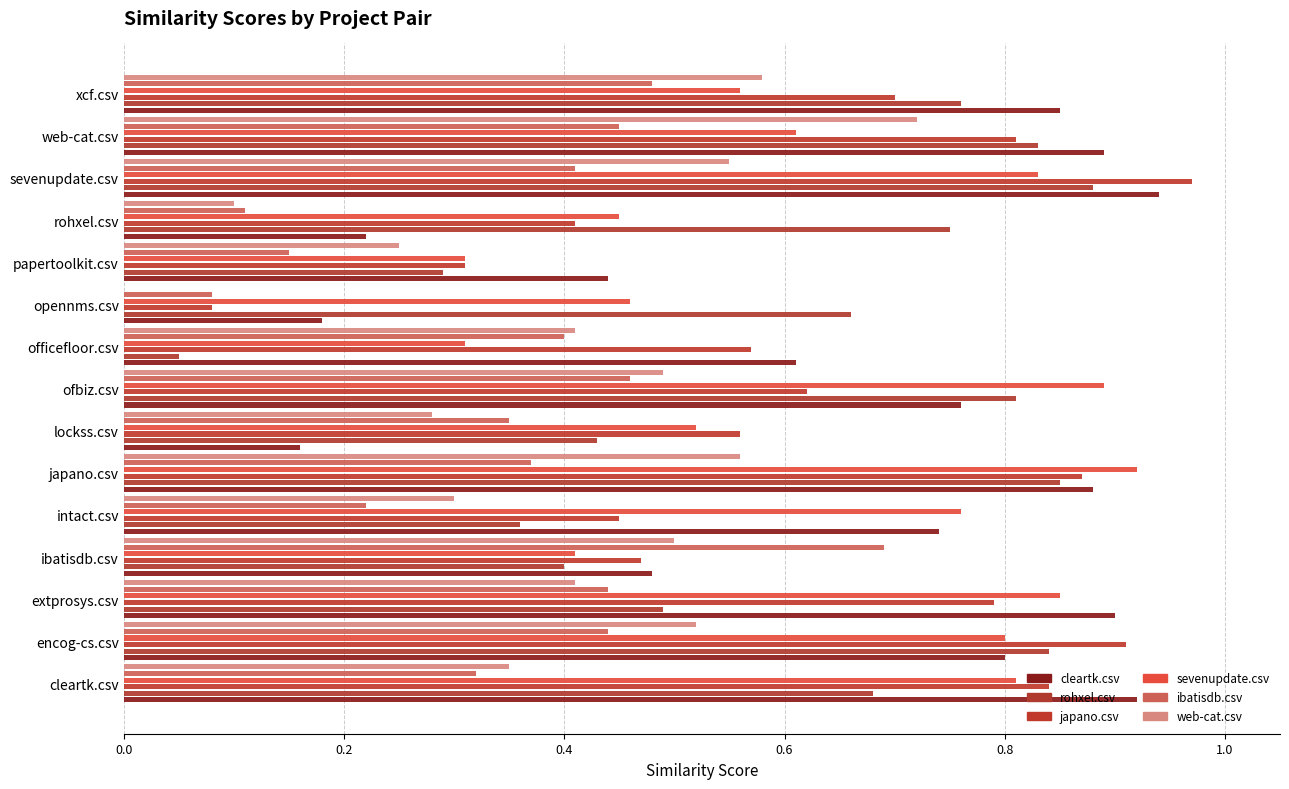

Between cleartk.csv and intact.csv, which series saw the biggest shift?

japano.csv